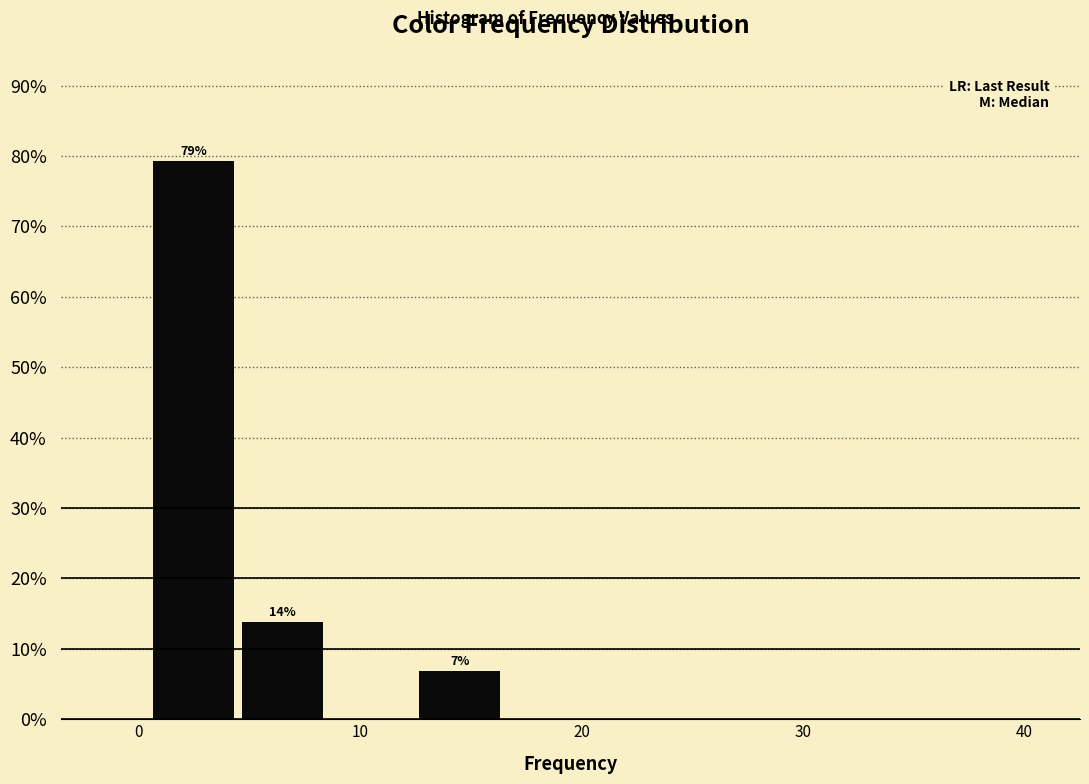

Which range on the x-axis has the tallest bar?

0.5 to 4.5